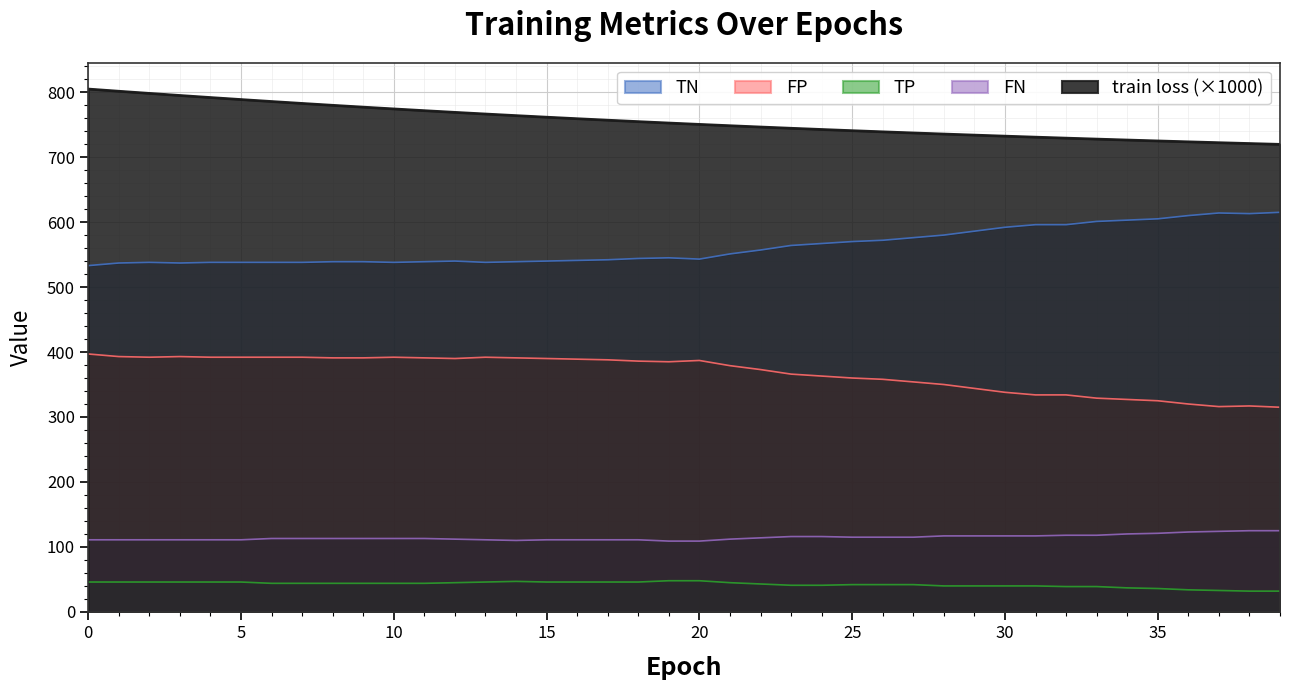

The FN series shows 72.2 at 4. True or false?

False